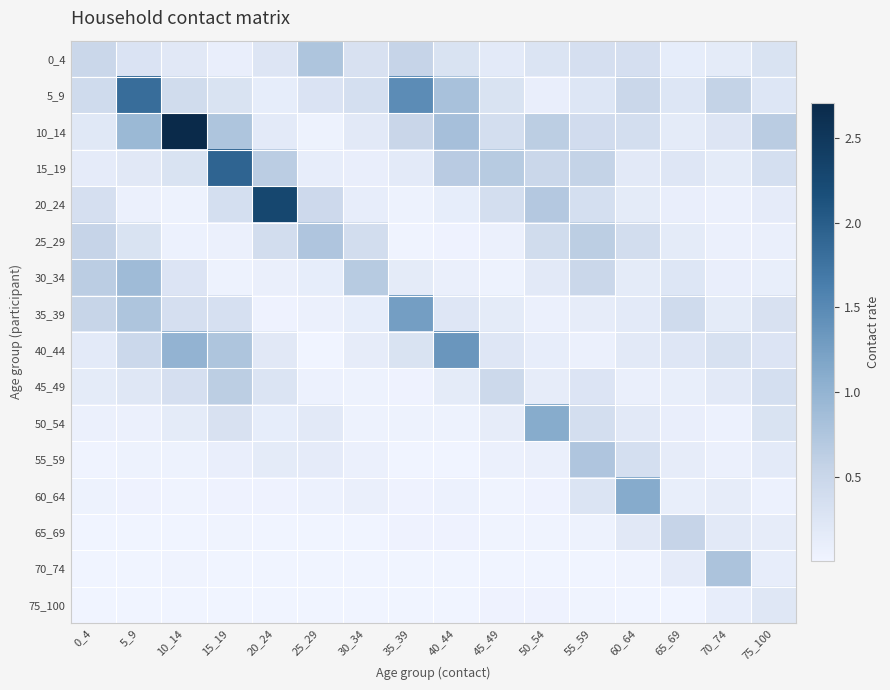

Reading left to right, what are all the values shown in this chart?

0_4: 0_4=0.5	5_9=0.3	10_14=0.2	15_19=0.1	20_24=0.3	25_29=0.8	30_34=0.3	35_39=0.5	40_44=0.3	45_49=0.2	50_54=0.3	55_59=0.3	60_64=0.3	65_69=0.1	70_74=0.1	75_100=0.3
5_9: 0_4=0.4	5_9=1.8	10_14=0.4	15_19=0.3	20_24=0.1	25_29=0.3	30_34=0.4	35_39=1.5	40_44=0.8	45_49=0.3	50_54=0.1	55_59=0.2	60_64=0.5	65_69=0.2	70_74=0.6	75_100=0.2
10_14: 0_4=0.2	5_9=0.9	10_14=2.7	15_19=0.8	20_24=0.2	25_29=0.0	30_34=0.2	35_39=0.5	40_44=0.8	45_49=0.4	50_54=0.6	55_59=0.4	60_64=0.4	65_69=0.2	70_74=0.2	75_100=0.7
15_19: 0_4=0.1	5_9=0.2	10_14=0.3	15_19=1.9	20_24=0.6	25_29=0.1	30_34=0.1	35_39=0.2	40_44=0.7	45_49=0.7	50_54=0.5	55_59=0.6	60_64=0.2	65_69=0.2	70_74=0.2	75_100=0.4
20_24: 0_4=0.3	5_9=0.1	10_14=0.0	15_19=0.4	20_24=2.3	25_29=0.4	30_34=0.1	35_39=0.0	40_44=0.1	45_49=0.4	50_54=0.7	55_59=0.4	60_64=0.2	65_69=0.1	70_74=0.1	75_100=0.1
25_29: 0_4=0.5	5_9=0.3	10_14=0.0	15_19=0.1	20_24=0.4	25_29=0.7	30_34=0.4	35_39=0.0	40_44=0.0	45_49=0.1	50_54=0.4	55_59=0.6	60_64=0.4	65_69=0.2	70_74=0.1	75_100=0.1
30_34: 0_4=0.6	5_9=0.9	10_14=0.3	15_19=0.0	20_24=0.1	25_29=0.1	30_34=0.7	35_39=0.1	40_44=0.1	45_49=0.0	50_54=0.2	55_59=0.5	60_64=0.2	65_69=0.2	70_74=0.1	75_100=0.1
35_39: 0_4=0.5	5_9=0.8	10_14=0.3	15_19=0.3	20_24=0.0	25_29=0.1	30_34=0.1	35_39=1.3	40_44=0.2	45_49=0.2	50_54=0.1	55_59=0.1	60_64=0.2	65_69=0.4	70_74=0.2	75_100=0.3
40_44: 0_4=0.2	5_9=0.5	10_14=1.0	15_19=0.8	20_24=0.2	25_29=0.0	30_34=0.1	35_39=0.3	40_44=1.3	45_49=0.2	50_54=0.1	55_59=0.1	60_64=0.2	65_69=0.2	70_74=0.3	75_100=0.3
45_49: 0_4=0.2	5_9=0.2	10_14=0.3	15_19=0.6	20_24=0.3	25_29=0.0	30_34=0.0	35_39=0.0	40_44=0.2	45_49=0.5	50_54=0.1	55_59=0.3	60_64=0.1	65_69=0.1	70_74=0.2	75_100=0.4
50_54: 0_4=0.1	5_9=0.1	10_14=0.2	15_19=0.3	20_24=0.1	25_29=0.2	30_34=0.0	35_39=0.0	40_44=0.0	45_49=0.1	50_54=1.1	55_59=0.4	60_64=0.2	65_69=0.1	70_74=0.1	75_100=0.3
55_59: 0_4=0.0	5_9=0.0	10_14=0.0	15_19=0.1	20_24=0.2	25_29=0.1	30_34=0.1	35_39=0.0	40_44=0.0	45_49=0.1	50_54=0.1	55_59=0.7	60_64=0.4	65_69=0.1	70_74=0.1	75_100=0.2
60_64: 0_4=0.0	5_9=0.0	10_14=0.0	15_19=0.0	20_24=0.0	25_29=0.1	30_34=0.1	35_39=0.0	40_44=0.0	45_49=0.0	50_54=0.0	55_59=0.3	60_64=1.1	65_69=0.1	70_74=0.1	75_100=0.1
65_69: 0_4=0.0	5_9=0.0	10_14=0.0	15_19=0.0	20_24=0.0	25_29=0.0	30_34=0.0	35_39=0.0	40_44=0.0	45_49=0.0	50_54=0.0	55_59=0.0	60_64=0.2	65_69=0.5	70_74=0.2	75_100=0.1
70_74: 0_4=0.0	5_9=0.0	10_14=0.0	15_19=0.0	20_24=0.0	25_29=0.0	30_34=0.0	35_39=0.0	40_44=0.0	45_49=0.0	50_54=0.0	55_59=0.0	60_64=0.0	65_69=0.1	70_74=0.8	75_100=0.1
75_100: 0_4=0.0	5_9=0.0	10_14=0.0	15_19=0.0	20_24=0.0	25_29=0.0	30_34=0.0	35_39=0.0	40_44=0.0	45_49=0.0	50_54=0.0	55_59=0.0	60_64=0.0	65_69=0.0	70_74=0.1	75_100=0.2